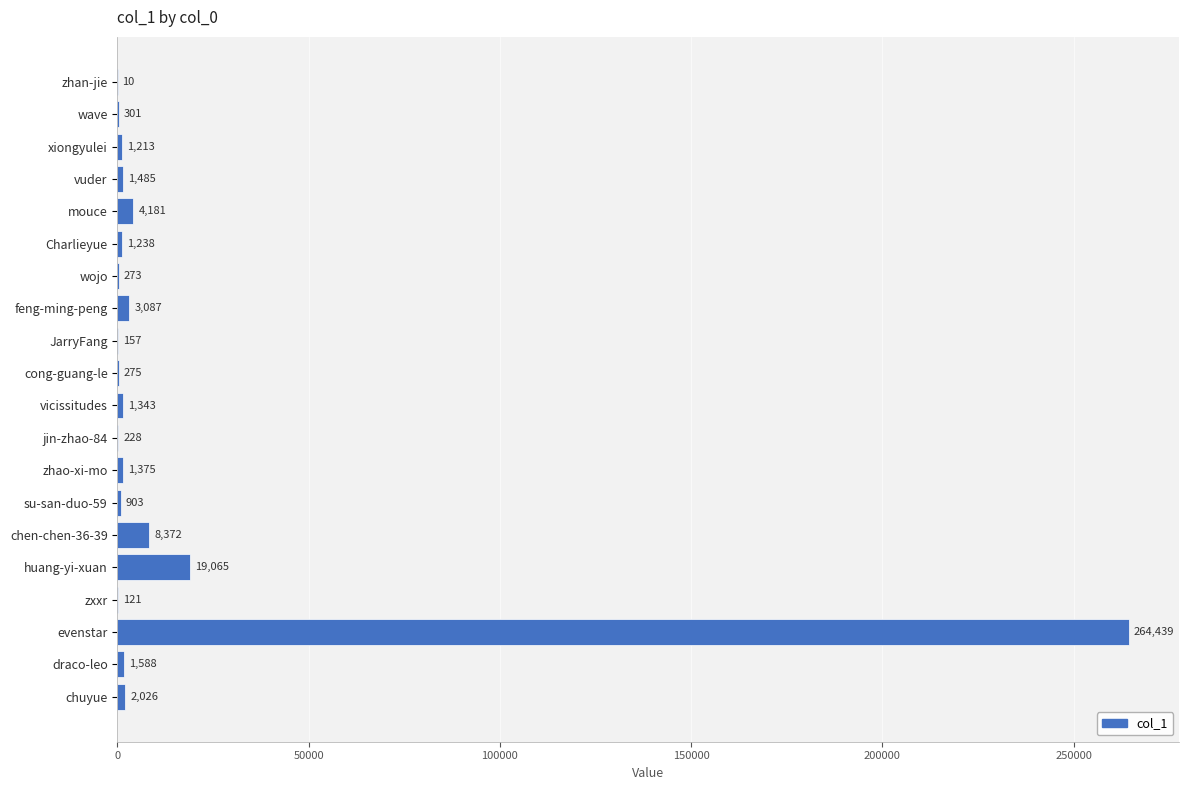

What is the maximum value shown in the chart?

264439